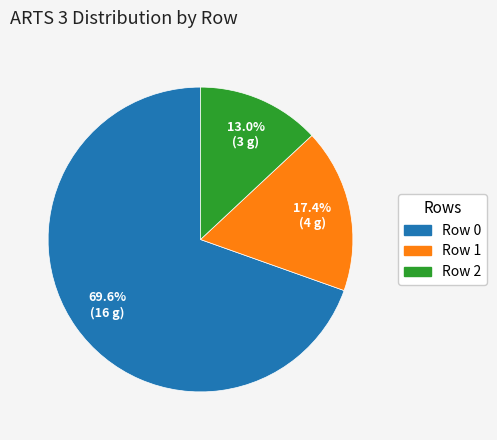

Do Row 0 and Row 1 together represent more than half of the pie?

Yes